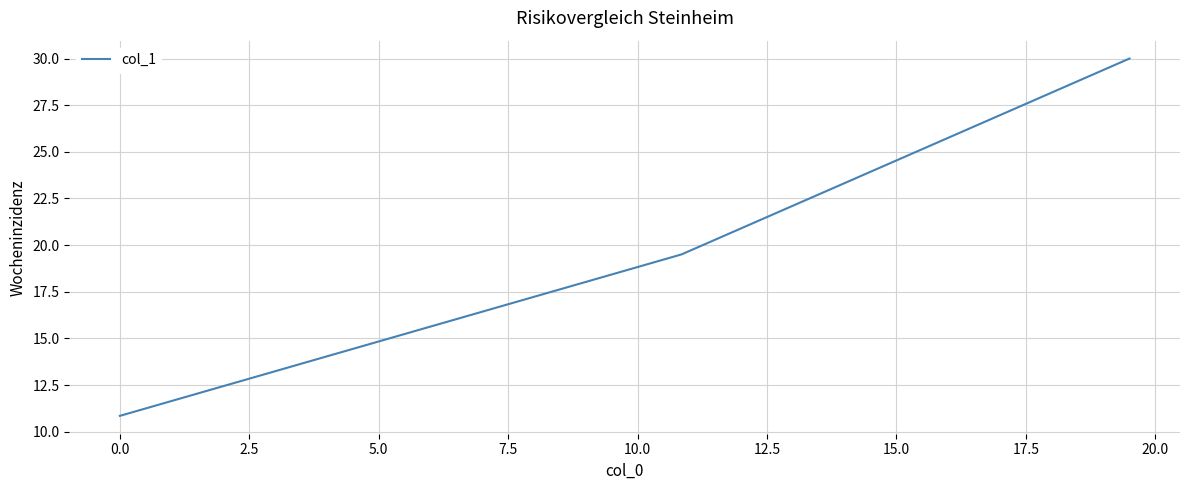

What is the average value?

20.1